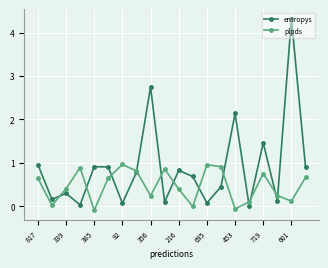

Which series has the largest range (max minus min)?

entropys